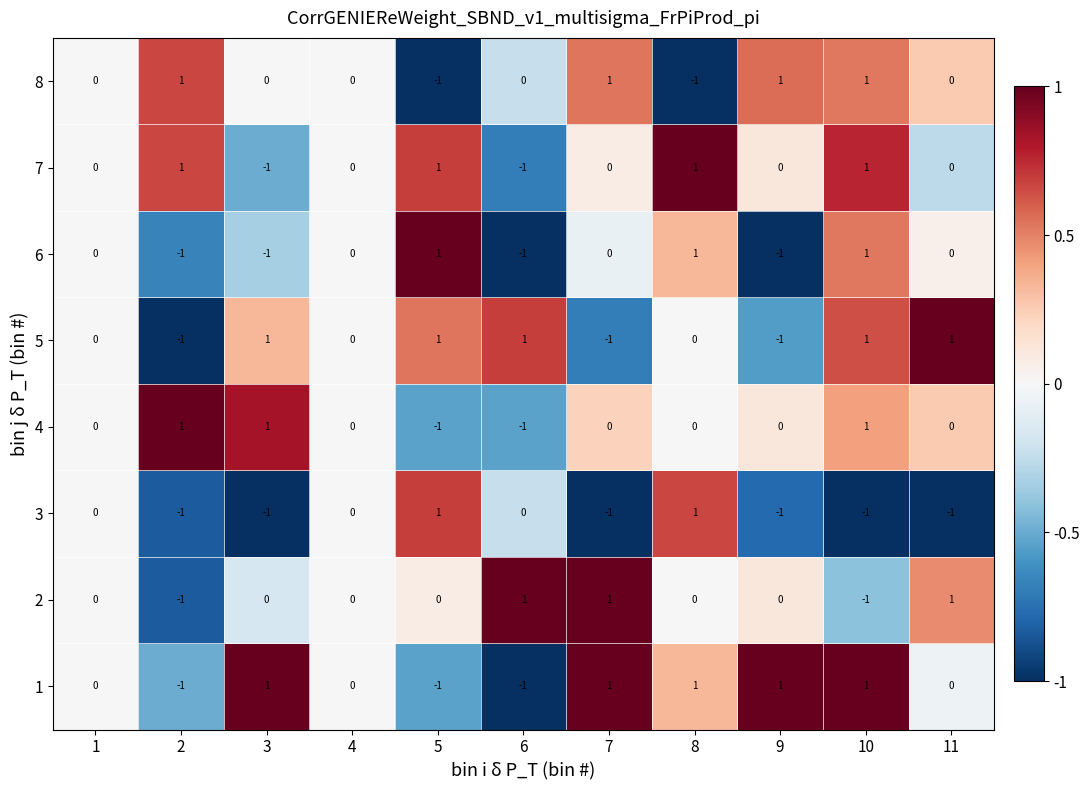

Count the 3 values in the range -1 to 0.

9